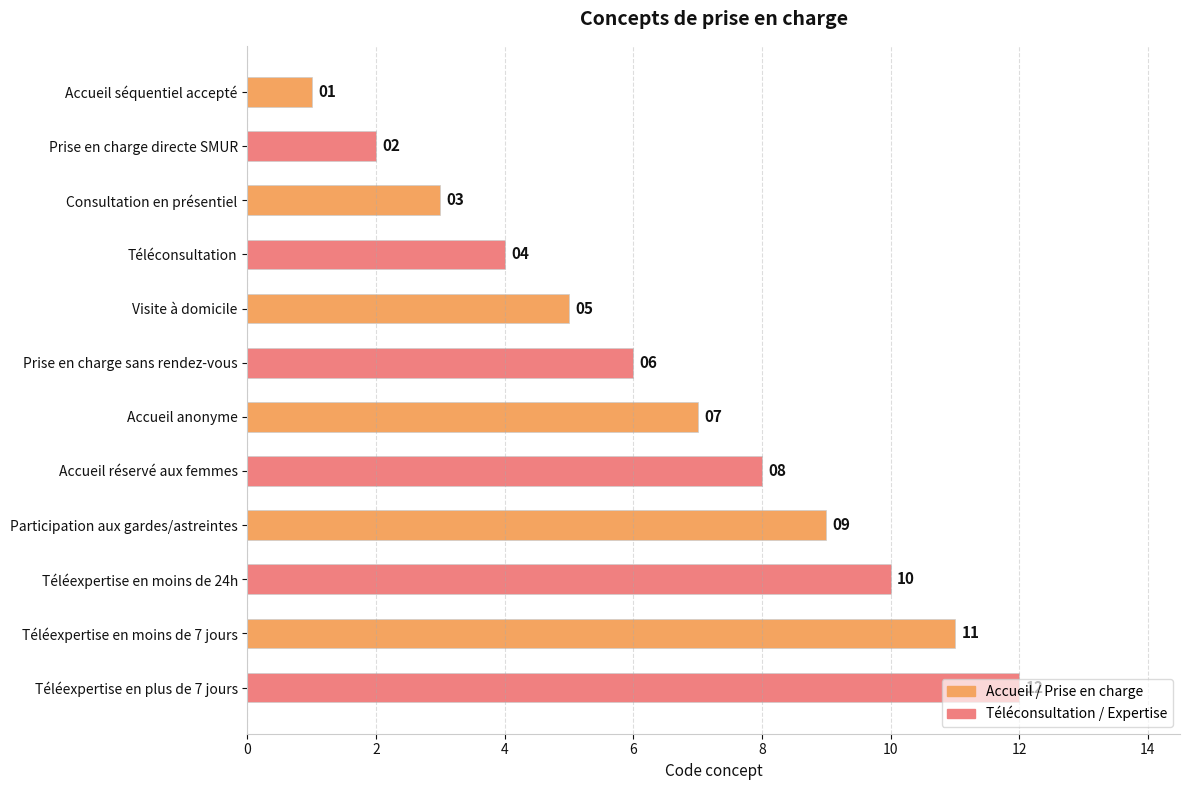

The Téléconsultation / Expertise series shows 2 at Accueil séquentiel accepté. True or false?

True